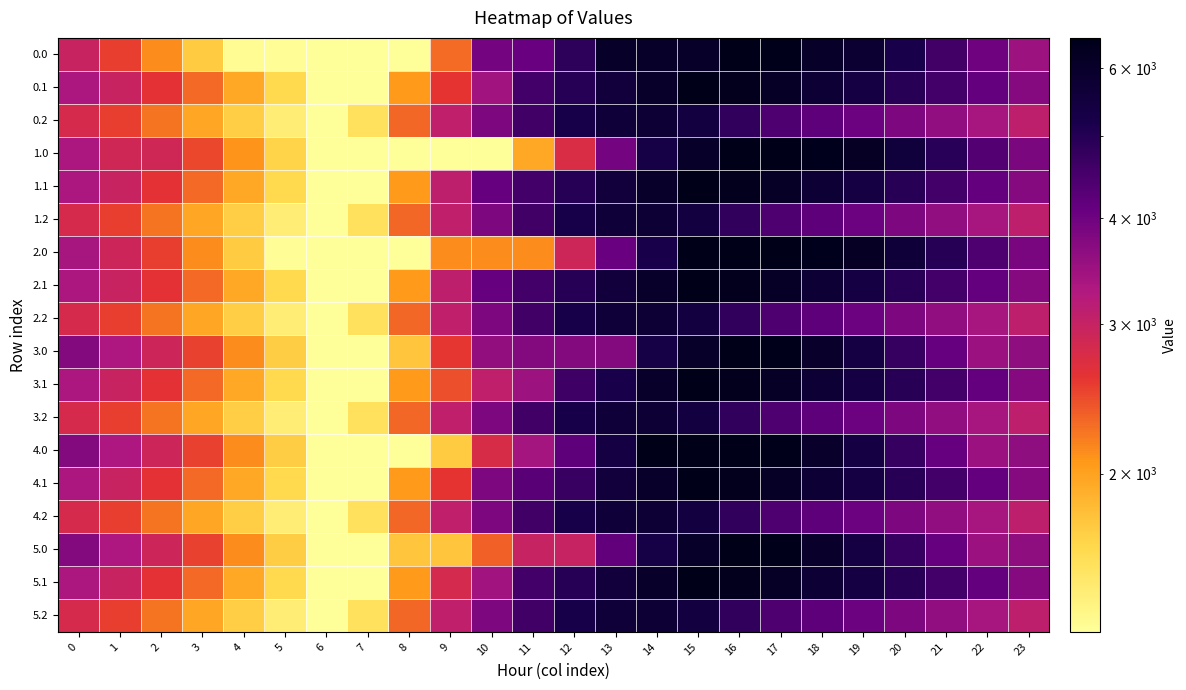

Rank the series by their maximum value, from lowest to highest.

0.2, 1.2, 2.2, 3.2, 4.2, 5.2, 0.0, 0.1, 1.0, 1.1, 3.0, 3.1, 4.0, 5.0, 5.1, 2.0, 2.1, 4.1